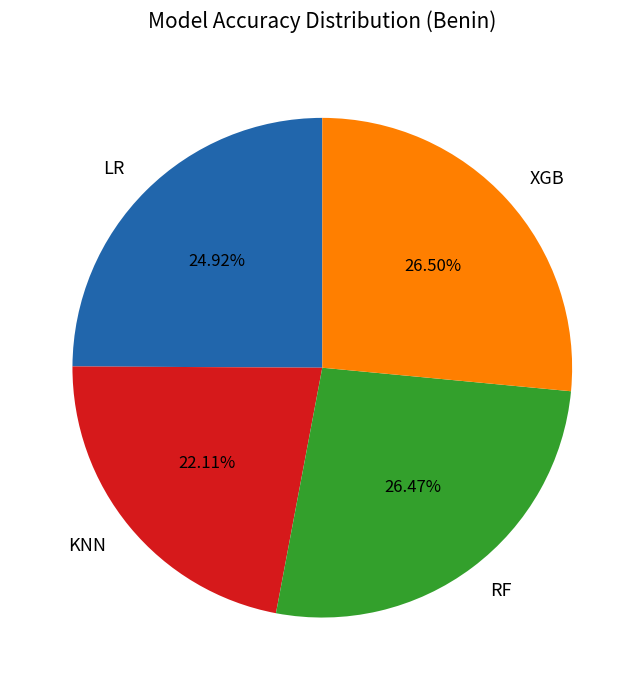

What is the smallest slice in the pie chart?

KNN